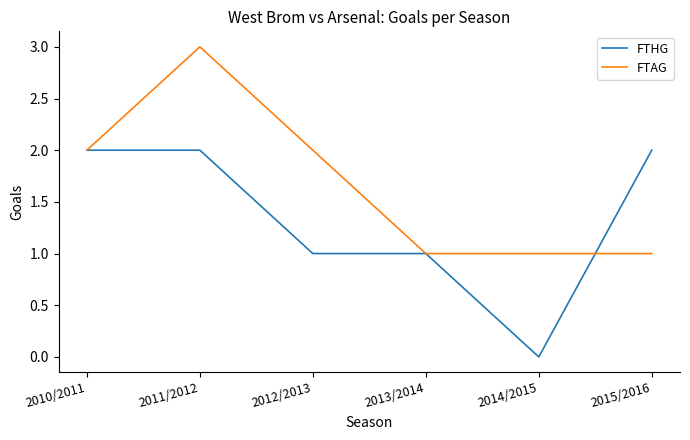

What is the sum of all FTAG values?

10